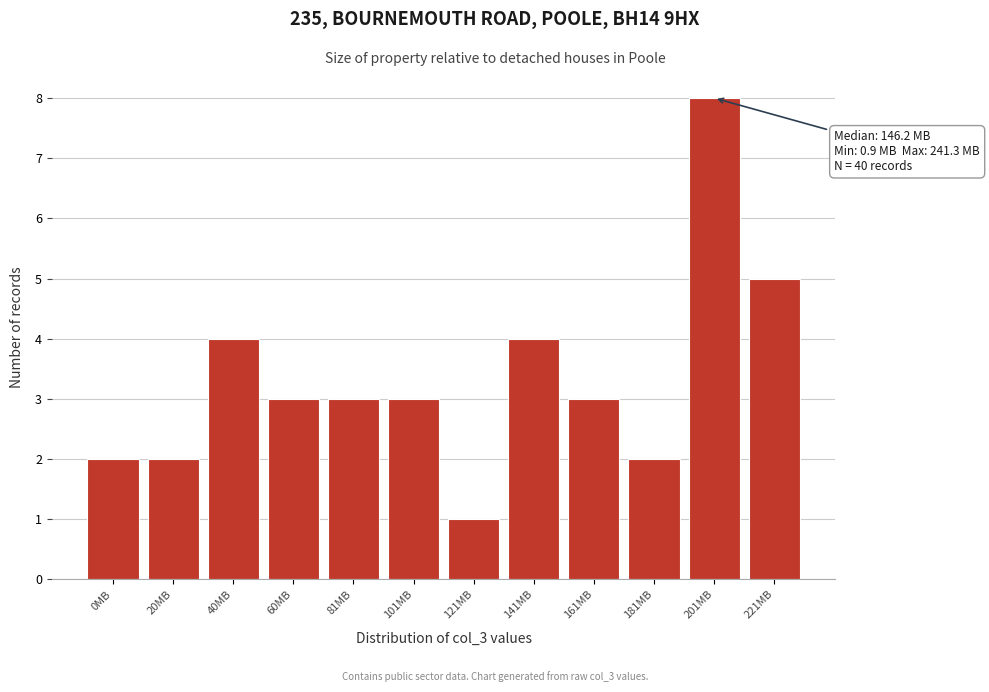

Reading left to right, list all the values displayed in this chart.

0MB=2	20MB=2	40MB=4	60MB=3	81MB=3	101MB=3	121MB=1	141MB=4	161MB=3	181MB=2	201MB=8	221MB=5